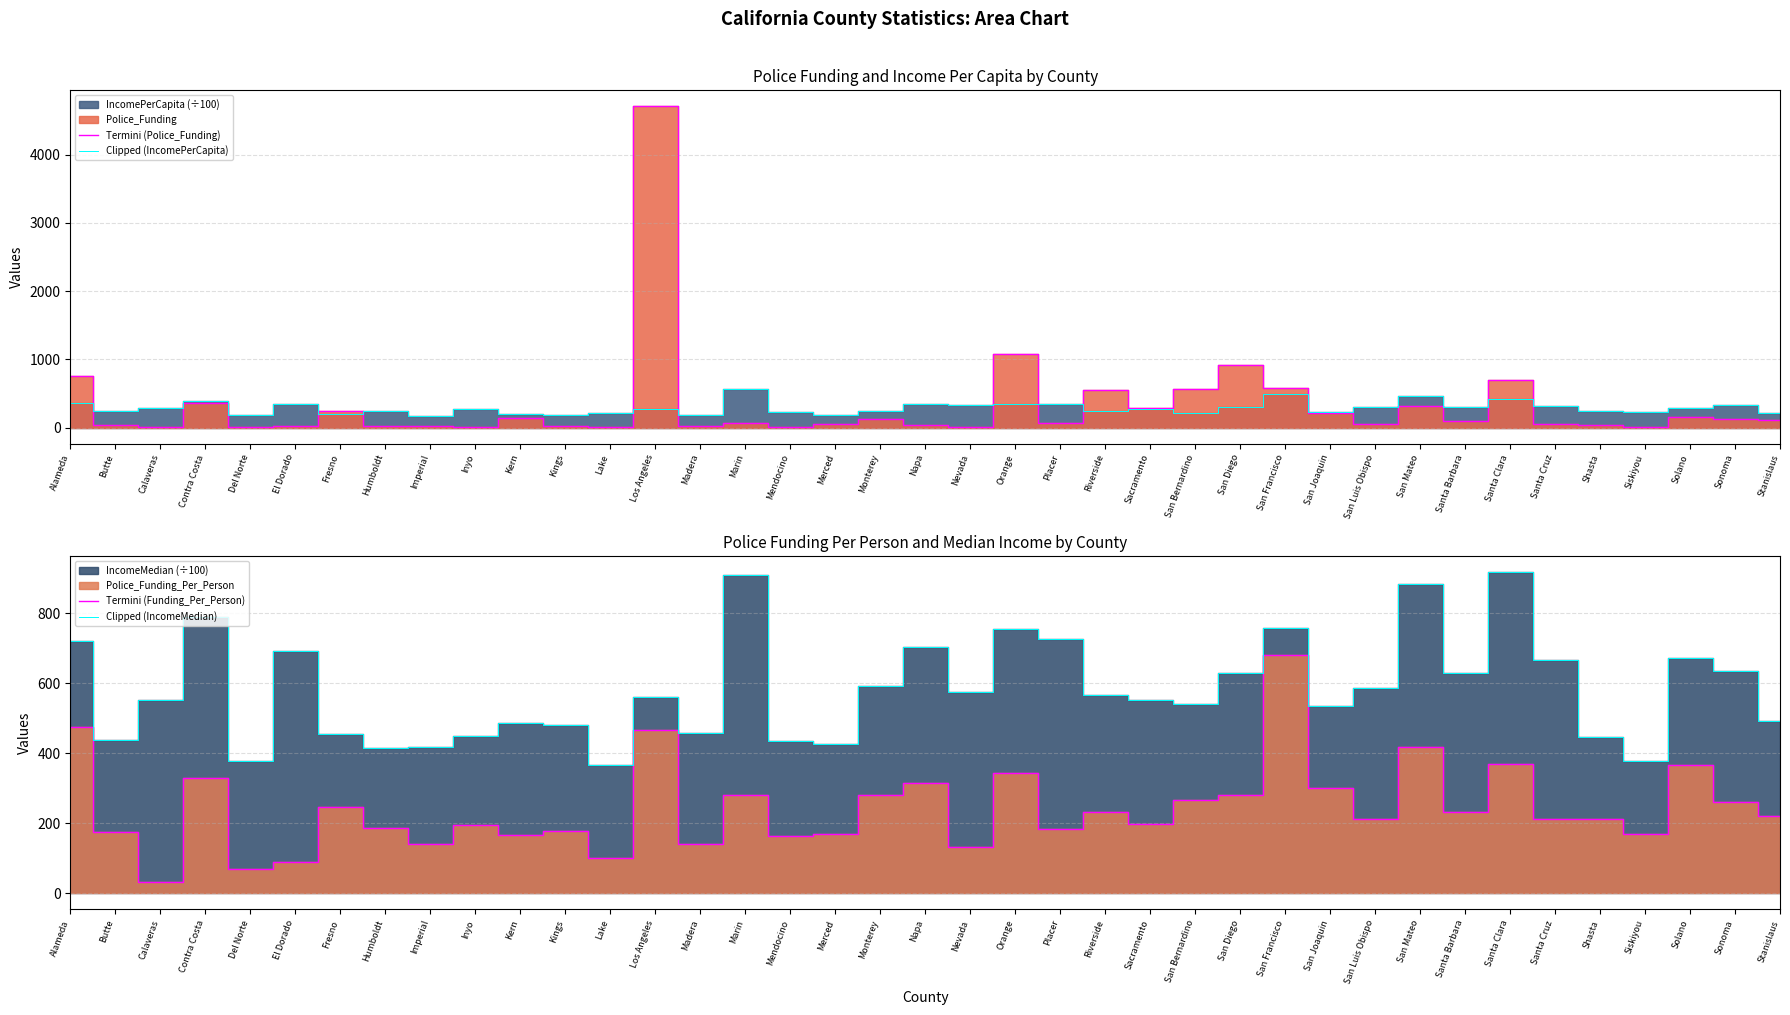

True or false: Clipped (IncomeMedian) and Termini (Funding_Per_Person) cross at least once.

False